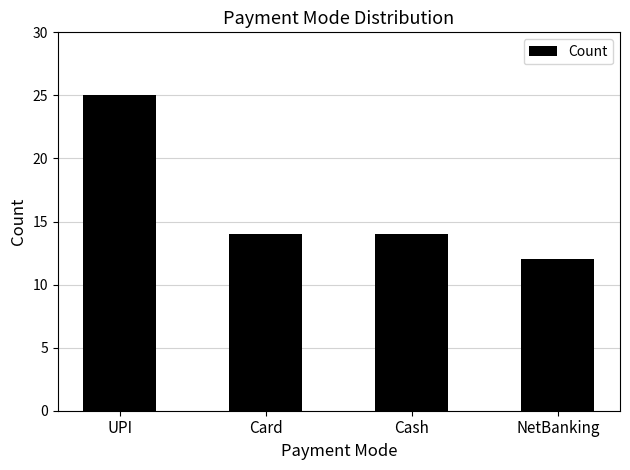

What is the approximate value at Cash?

14